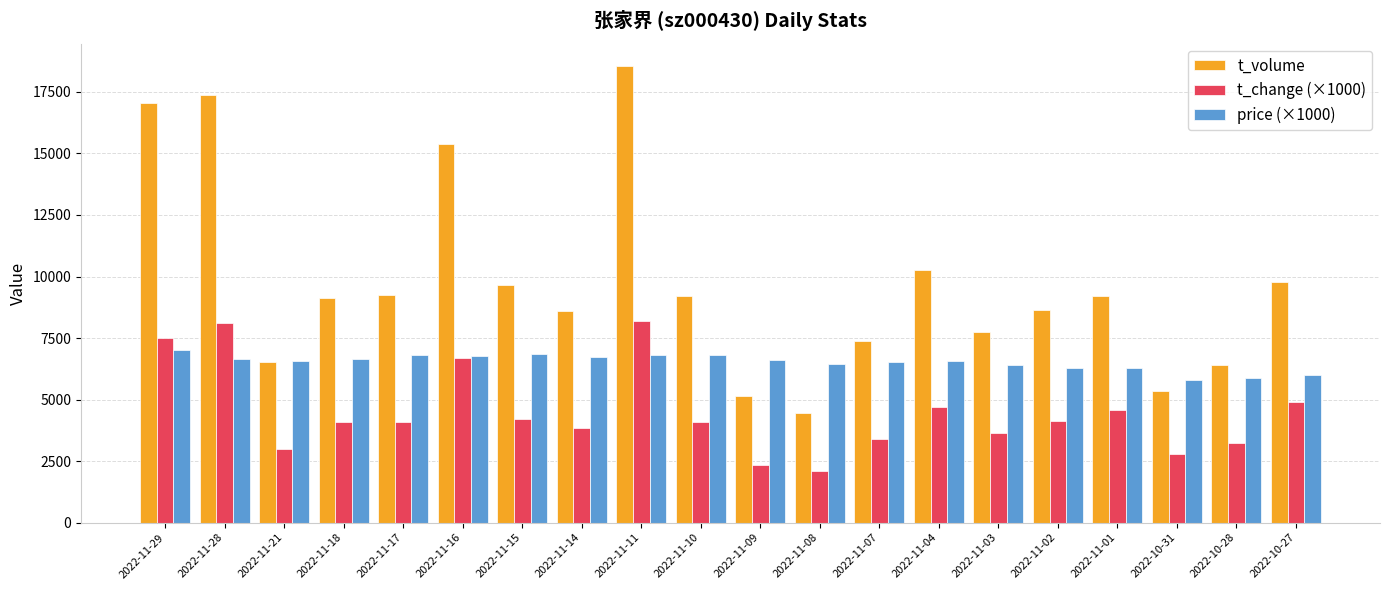

What is the total value across all series at 2022-11-03?

17820.0